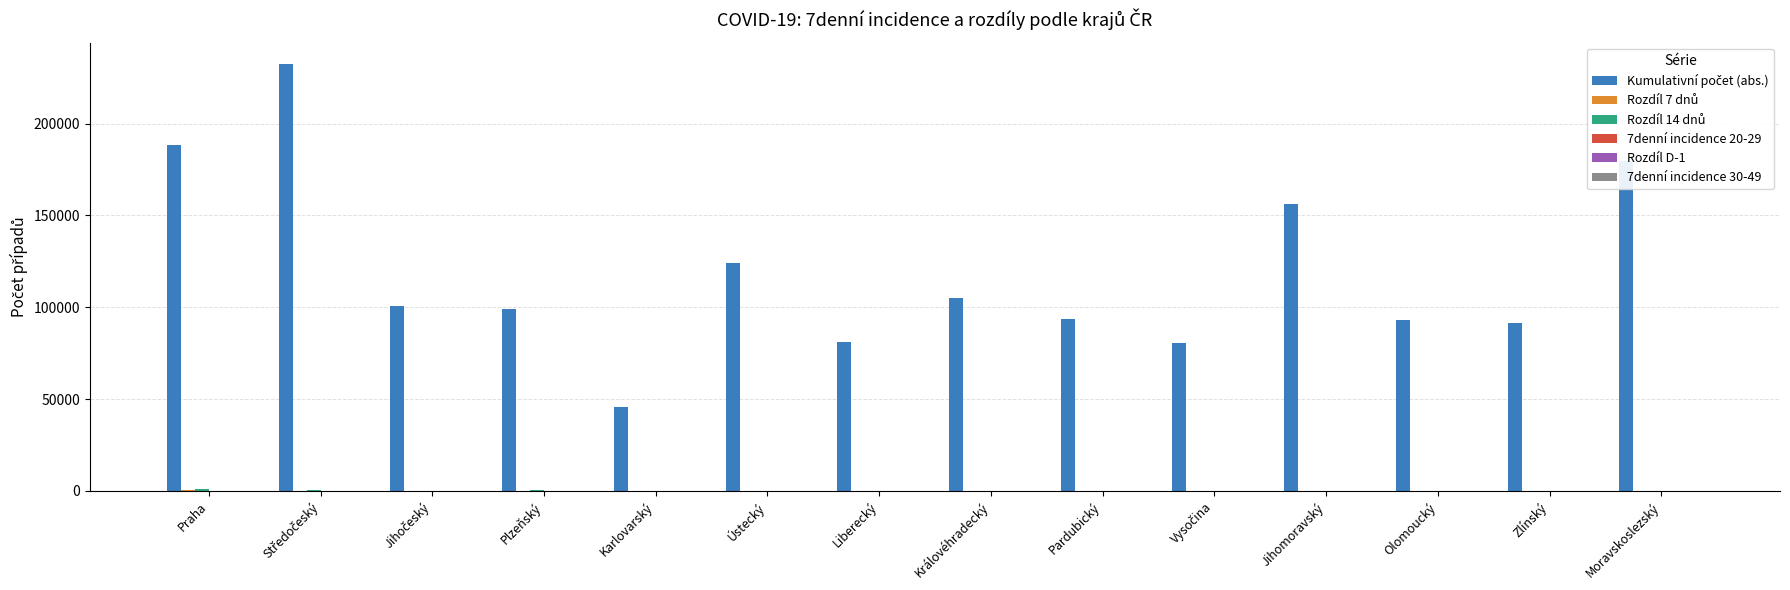

What is the maximum value shown in the chart?

232492